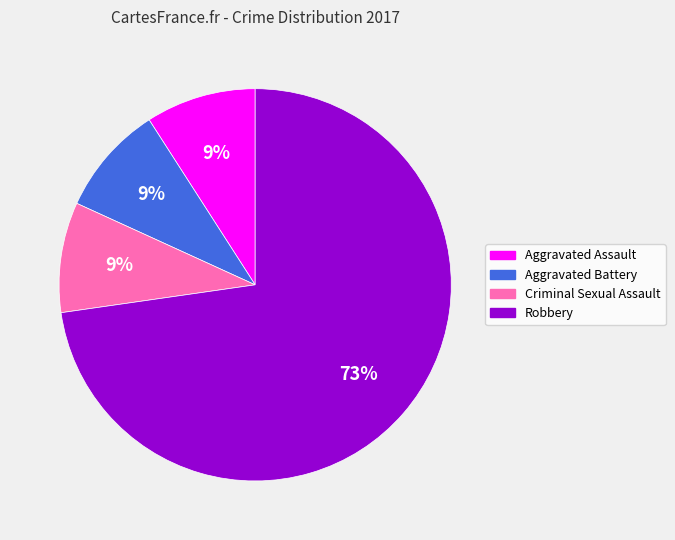

Is there a majority slice in this chart?

Yes